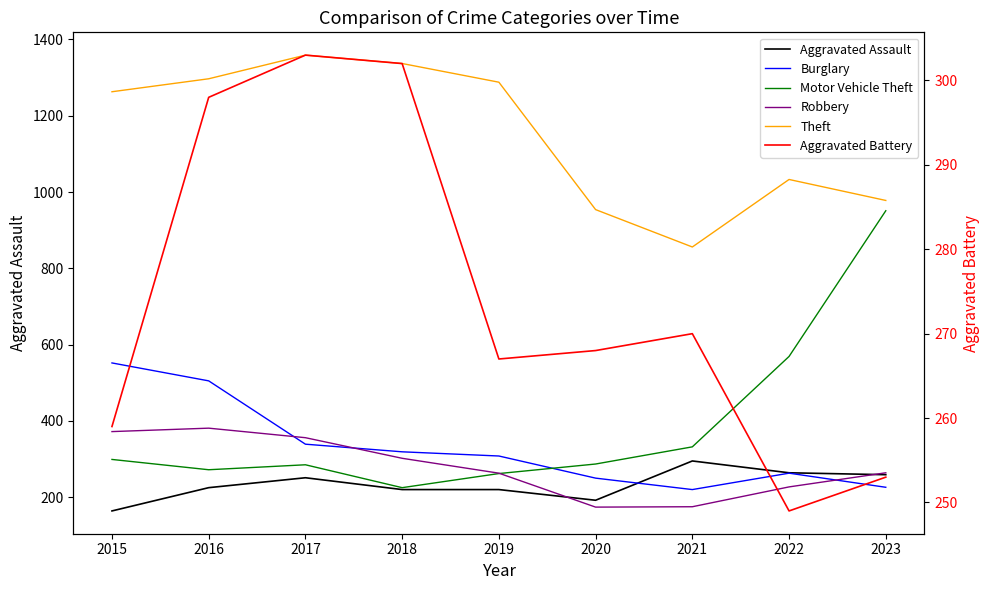

True or false: Robbery has more than 0 points higher than both neighbors.

True